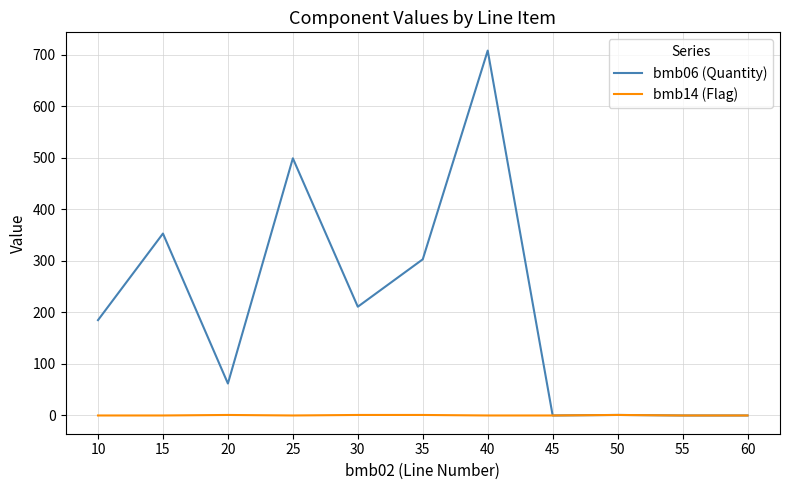

True or false: bmb06 (Quantity) has more than 0 interior local peaks.

True